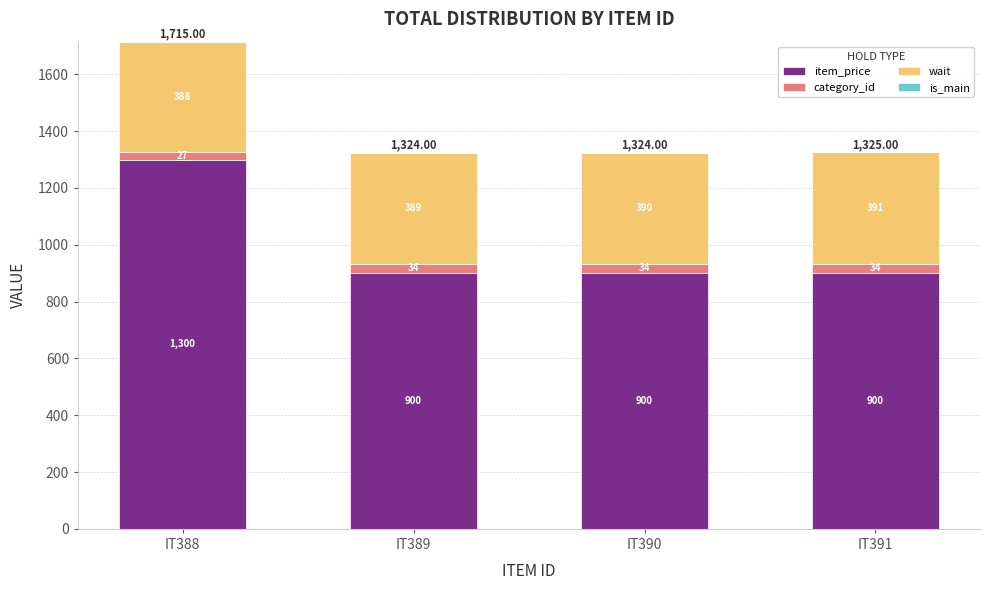

At which category is the sum across all series the highest?

IT388